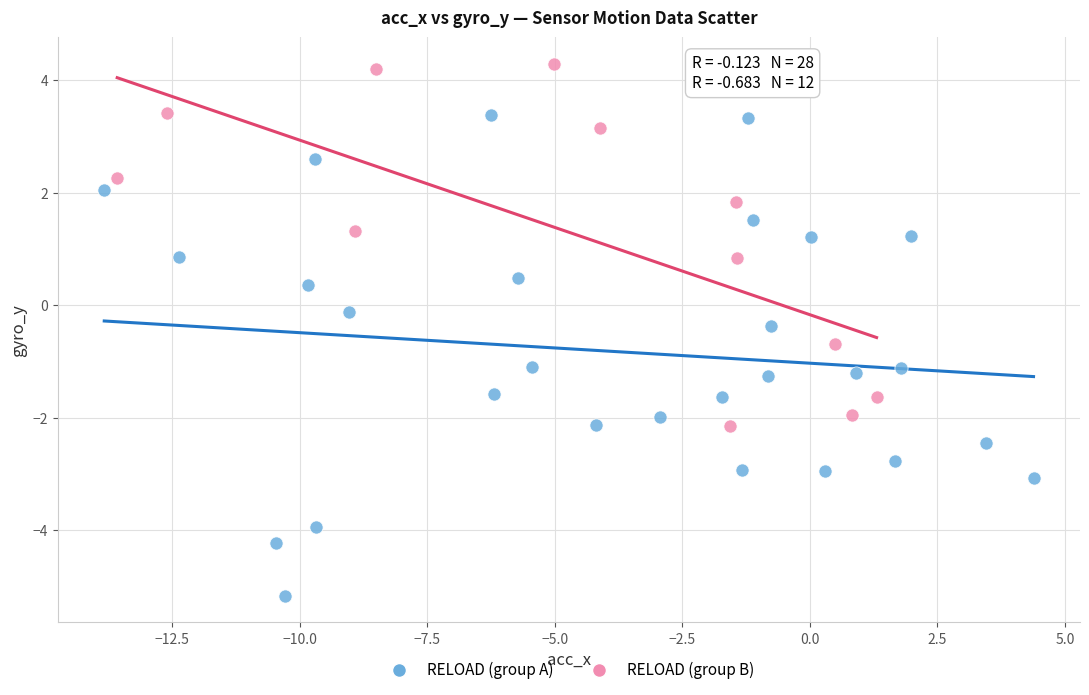

Which series has the widest spread of Y values?

RELOAD (group A)